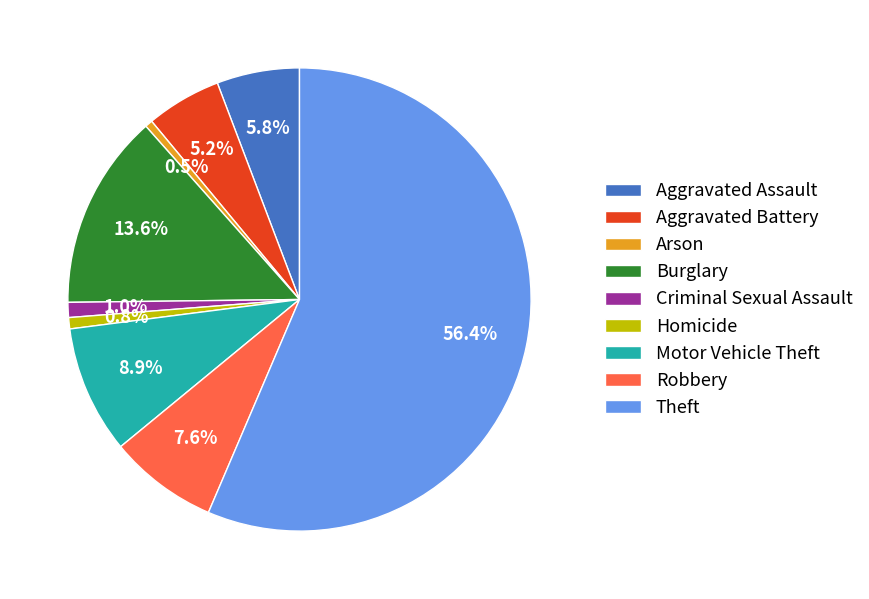

How many segments does this pie chart have?

9